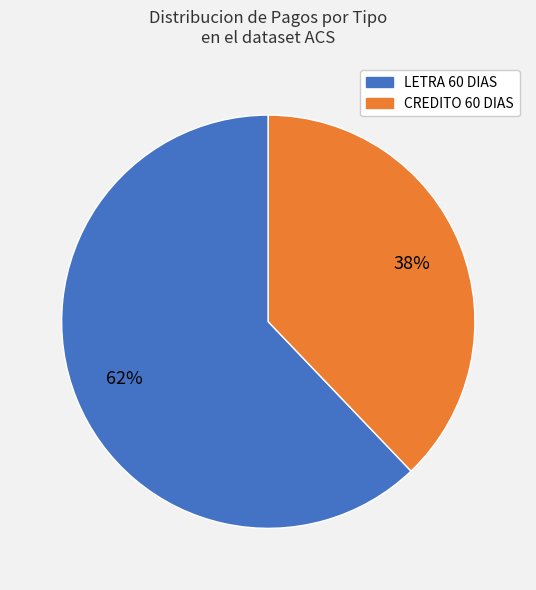

To the nearest percent, what is the difference between the largest and smallest slice percentages?

24%